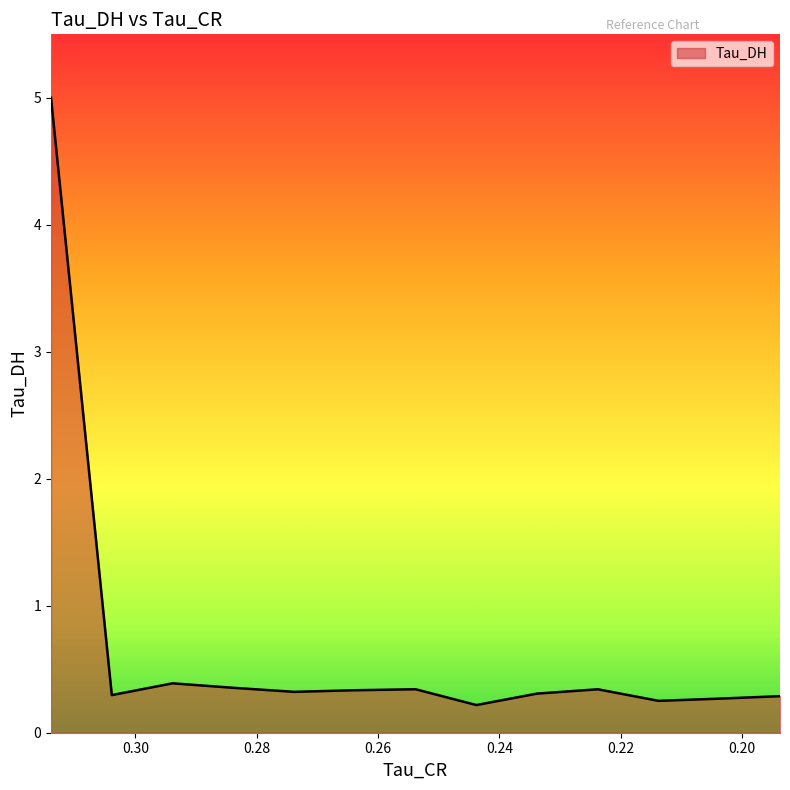

Reading left to right, list all the values displayed in this chart.

5.0	0.3	0.4	0.4	0.3	0.3	0.3	0.2	0.3	0.3	0.3	0.3	0.3